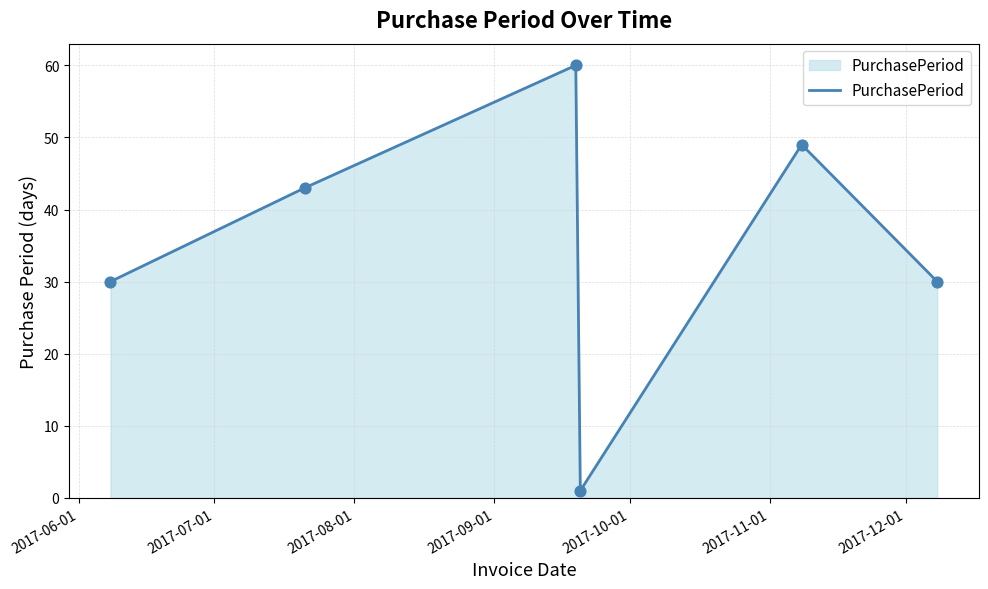

What is the maximum value shown in the chart?

60